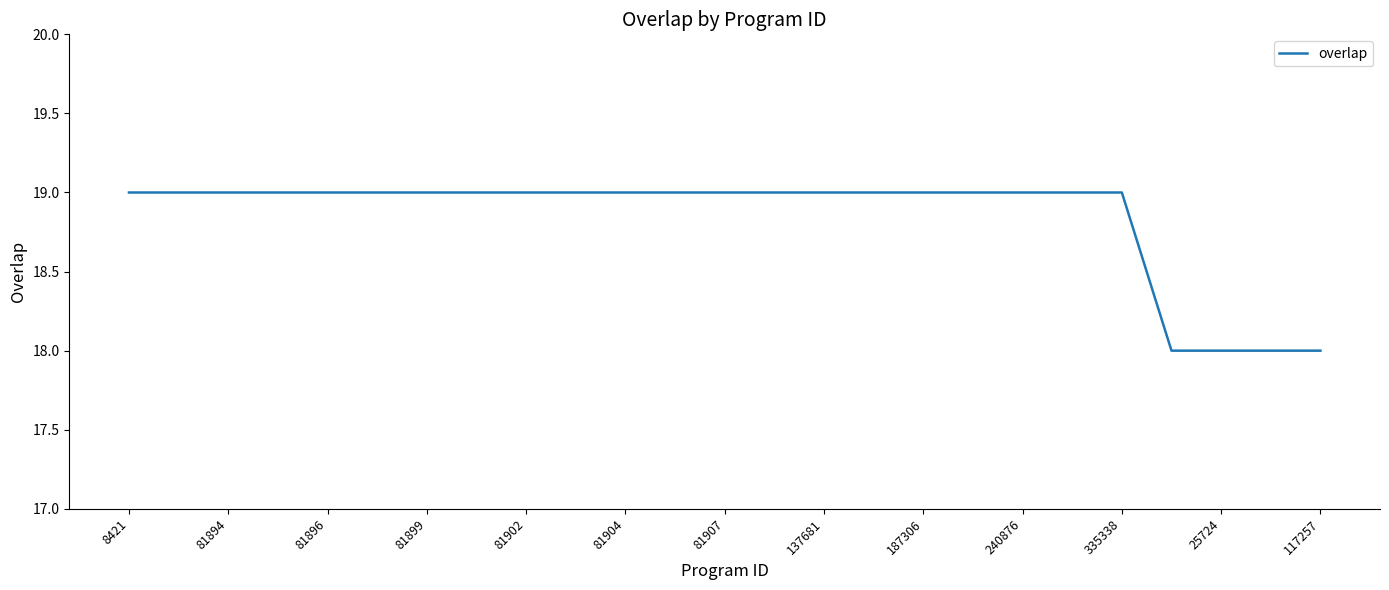

What is the minimum value shown in the chart?

18